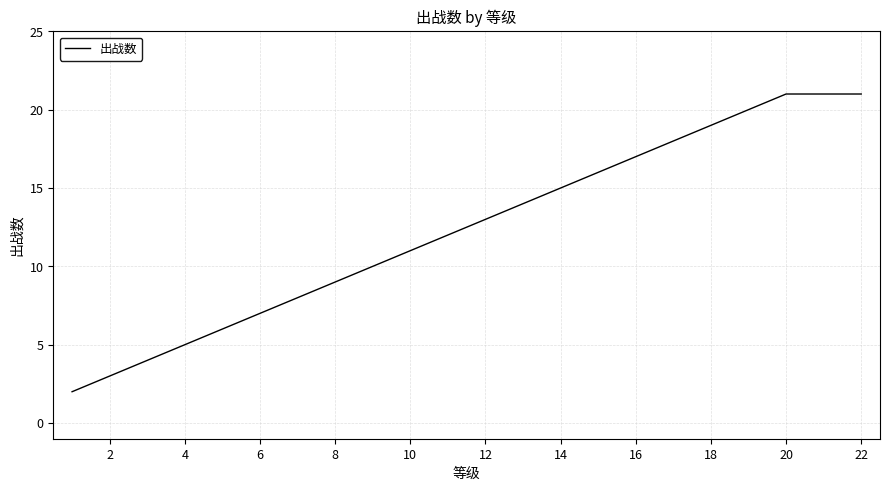

How many distinct data groups are displayed?

1